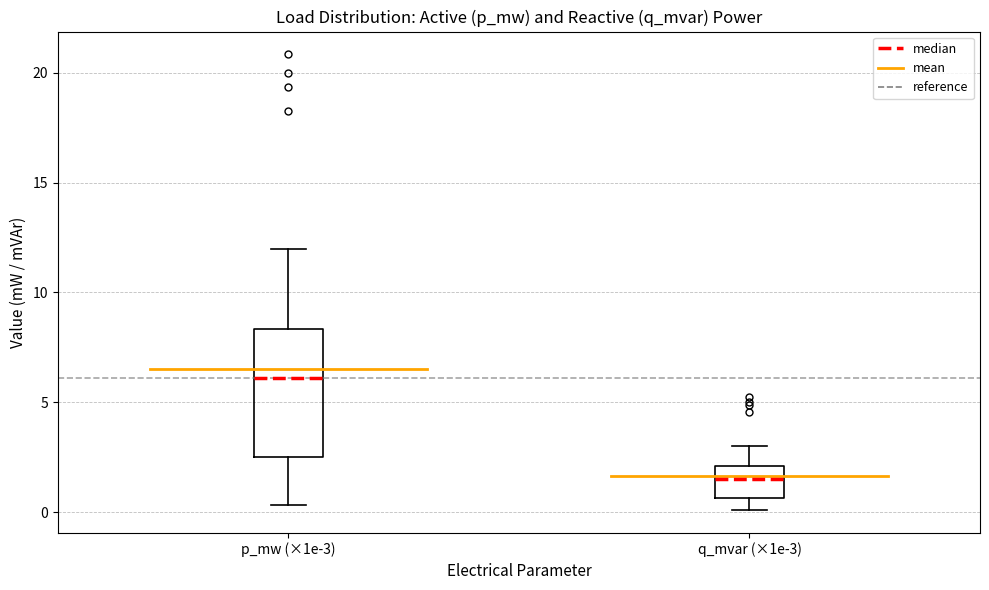

Reading left to right, transcribe this box plot: for each box, give where its median line is, the range the box spans, and where its two whiskers end, as read against the y-axis. The values are not printed on the chart, so give them approximately, as read against the axis.

p_mw (×1e-3): median 6.0, box 2.5 to 8.5, whiskers 0.5 to 12.0
q_mvar (×1e-3): median 1.5, box 0.5 to 2.0, whiskers 0.0 to 3.0